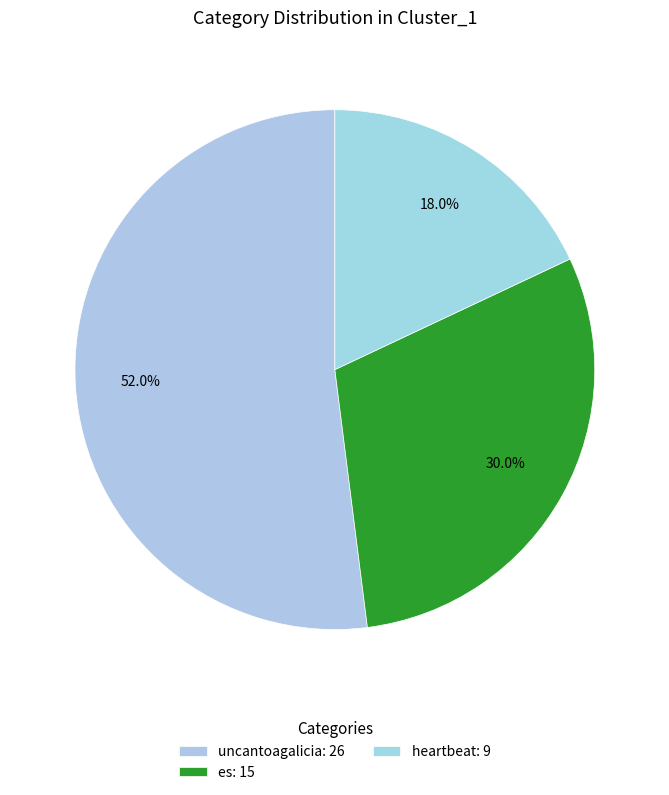

Which has a higher value, heartbeat or uncantoagalicia?

uncantoagalicia